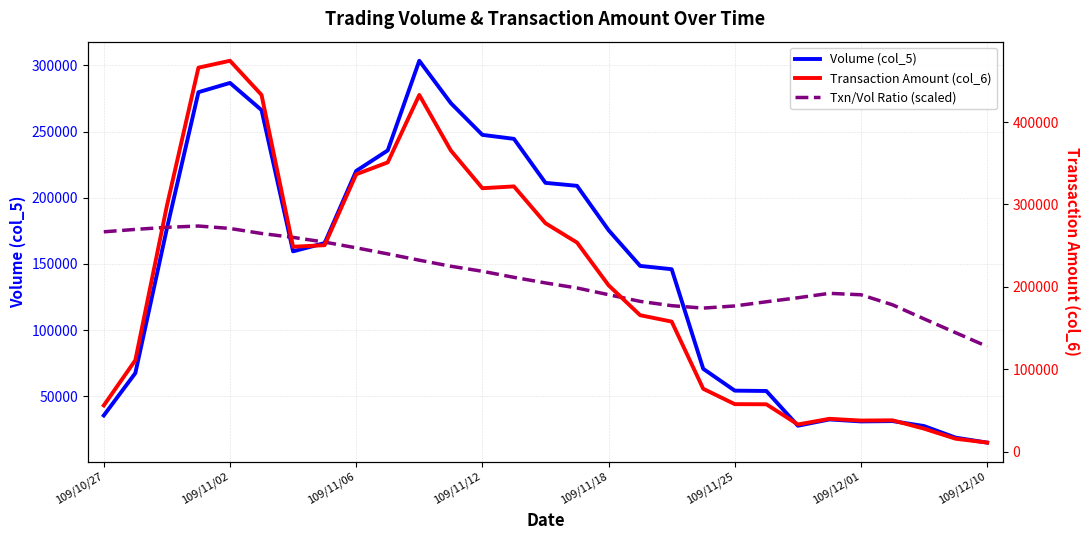

What is the minimum value for Volume (col_5)?

15000.0